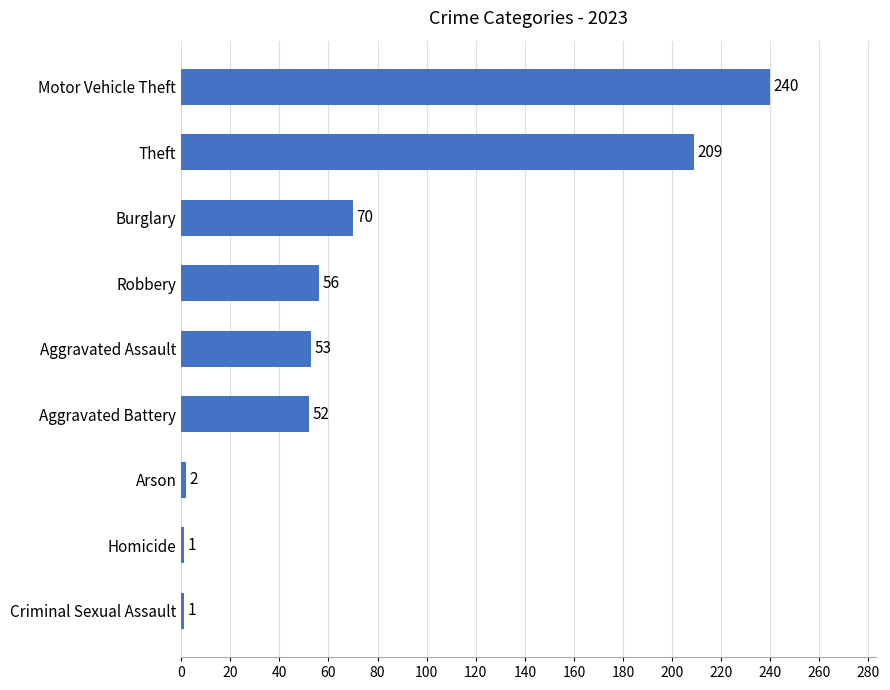

Reading bottom to top, list all the values displayed in this chart.

1	1	2	52	53	56	70	209	240